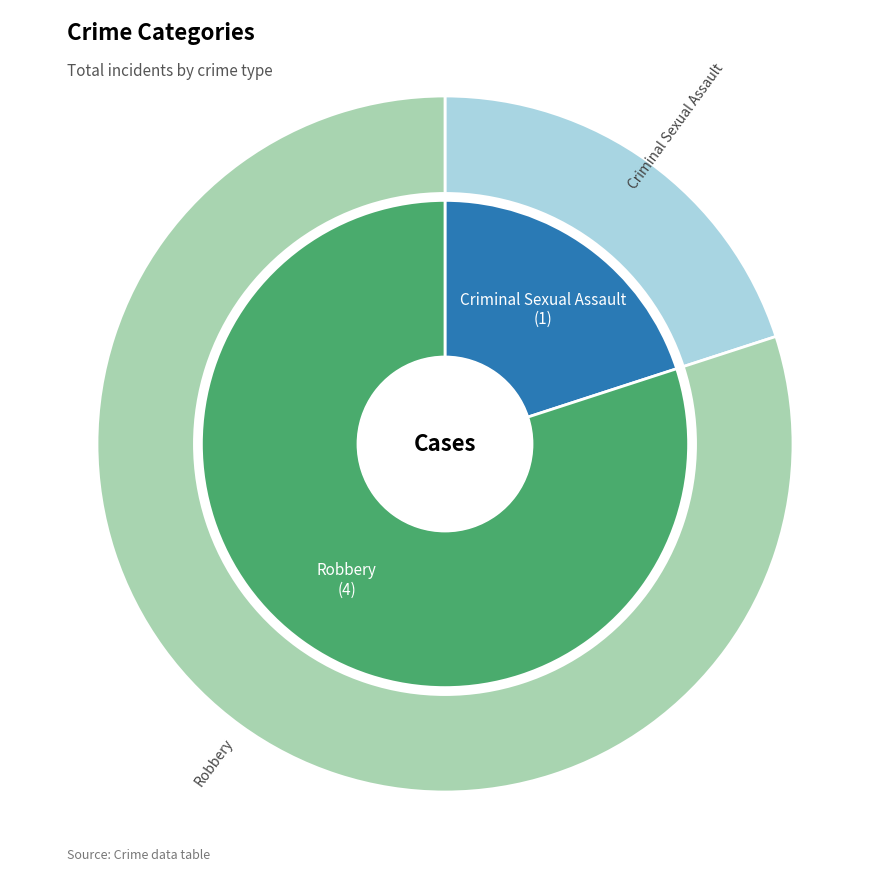

How much of the chart is everything except Criminal Sexual Assault?

80.0%